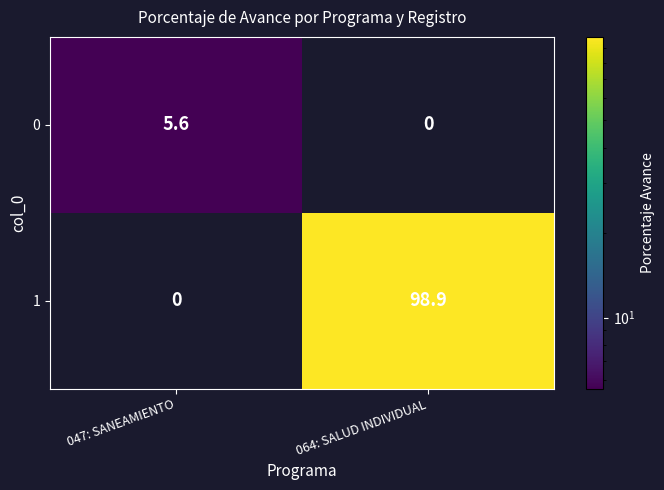

What is the difference between the 1 values at 047: SANEAMIENTO and 064: SALUD INDIVIDUAL?

98.9